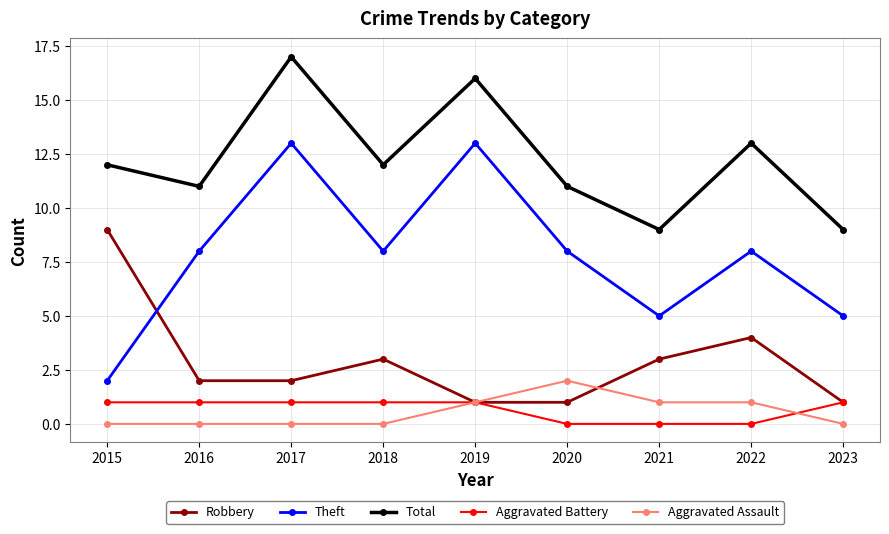

At which label is Robbery closest to 5?

2022